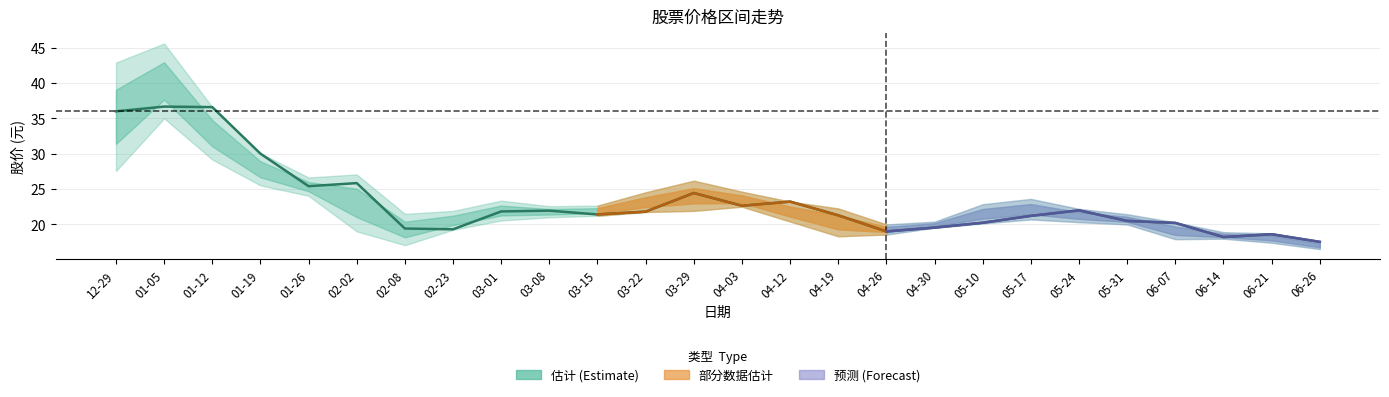

How many lines are shown in the chart?

1